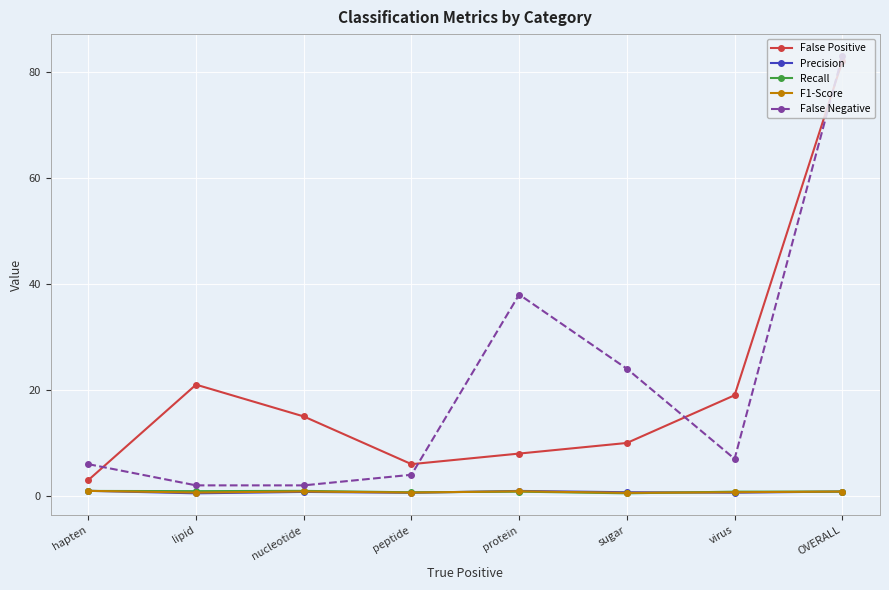

True or false: Precision has more than 0 interior local peaks.

True